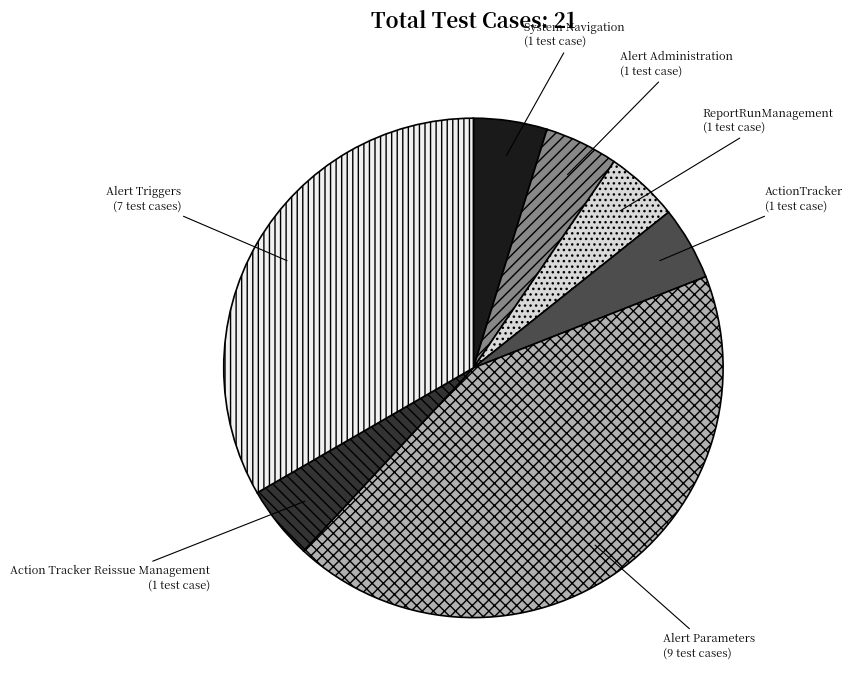

What is the largest slice in the pie chart?

Alert Parameters